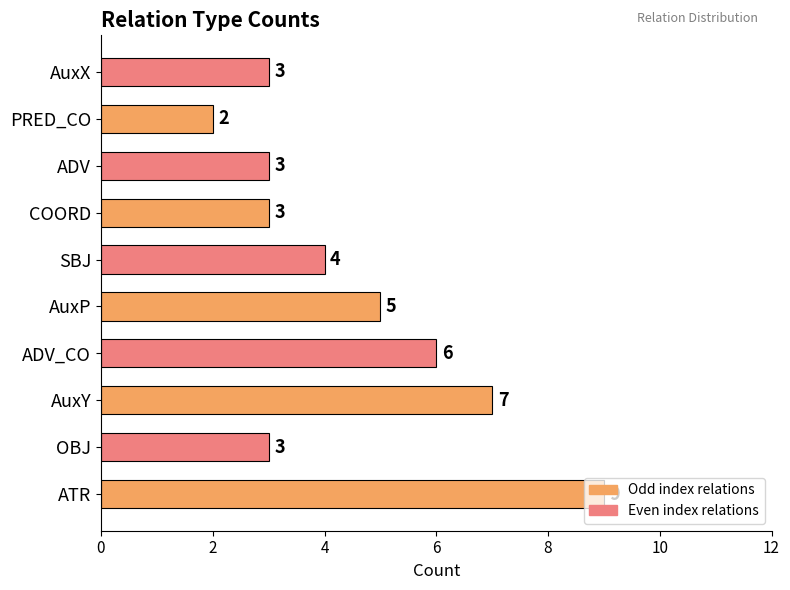

How many bars are there in total?

10